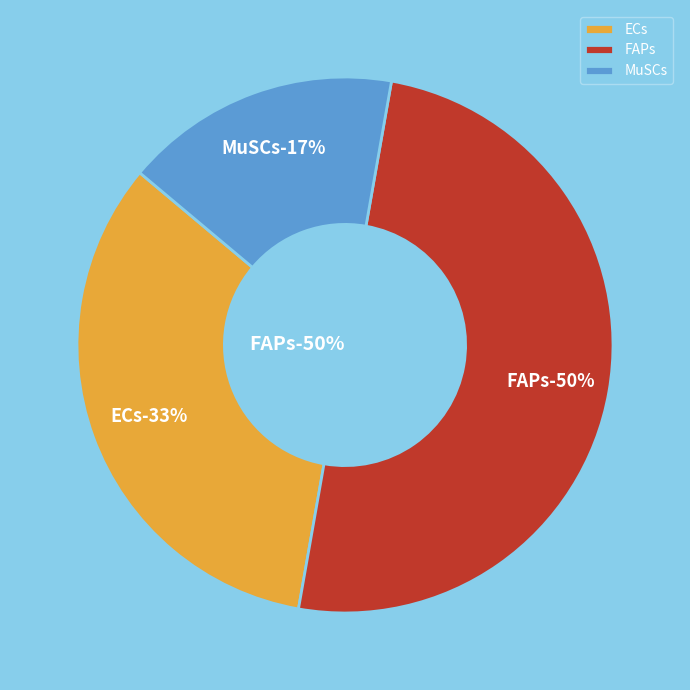

Does ECs represent more than half of the total?

No